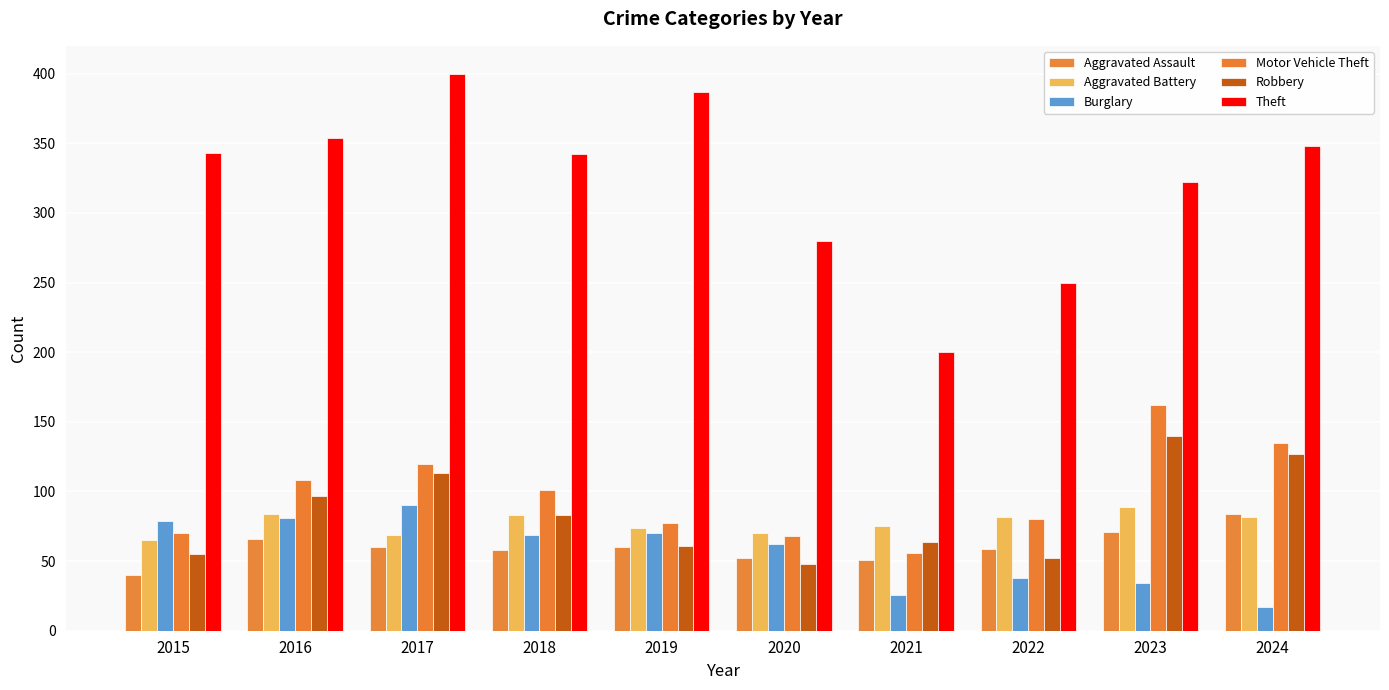

What is the difference between the second highest and minimum values in the Aggravated Battery series?

19